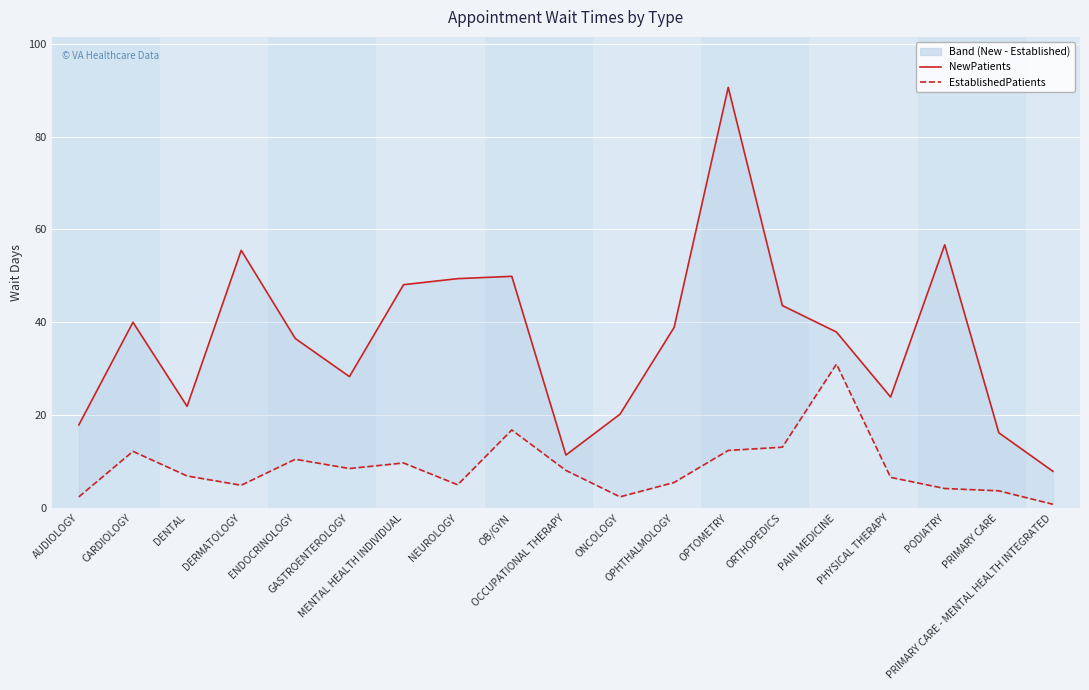

True or false: EstablishedPatients and NewPatients cross at least once.

False